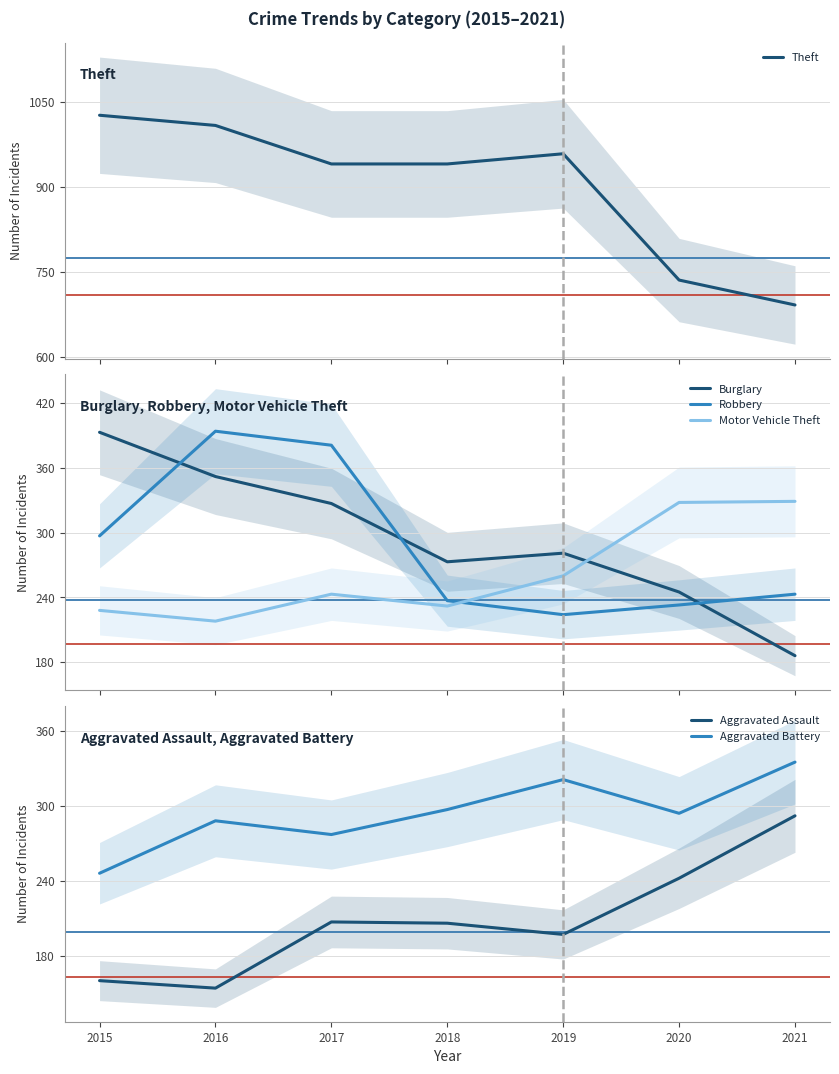

True or false: Aggravated Battery has a value of 514 at 2020.

False